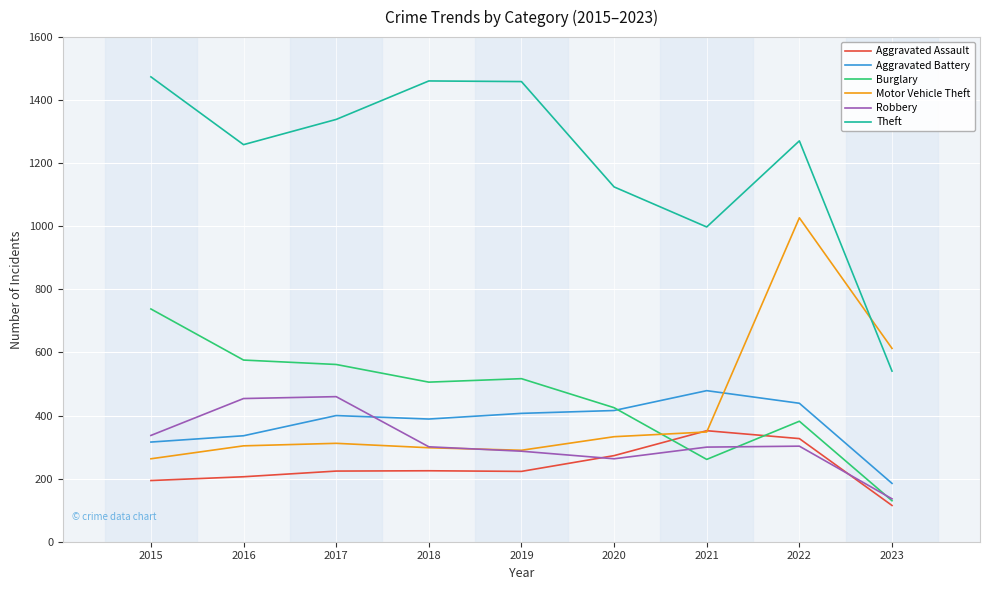

What is the difference between the highest and lowest values at 2018?

1236